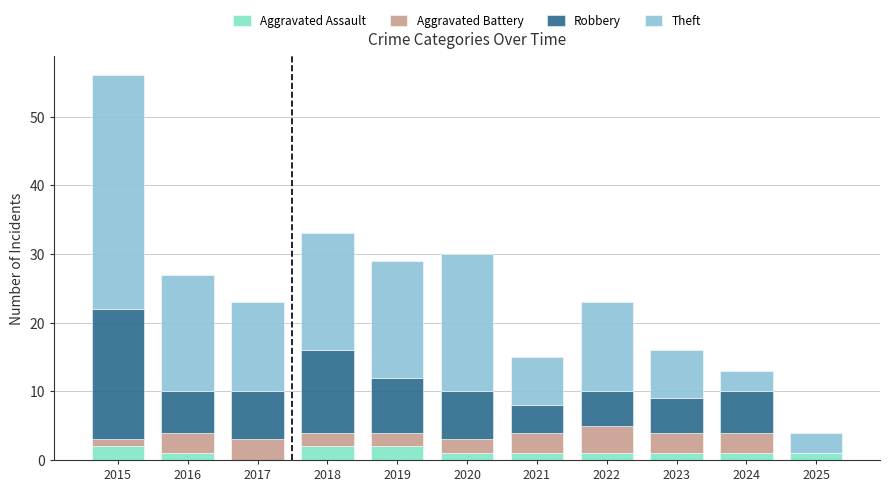

At which category is the sum across all series the highest?

2015